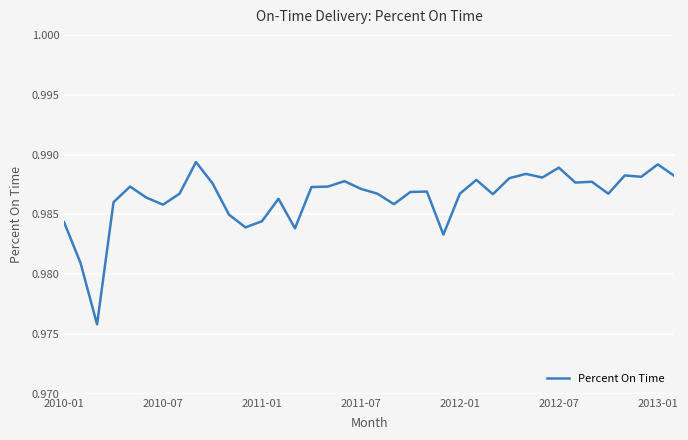

How many lines are shown in the chart?

1